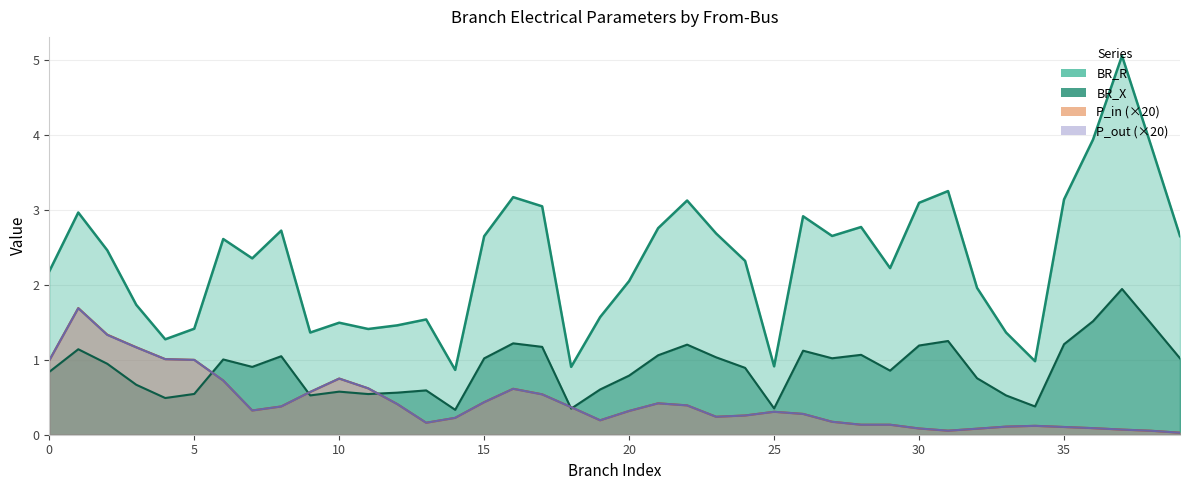

What is the approximate value of BR_X at 7?

0.9